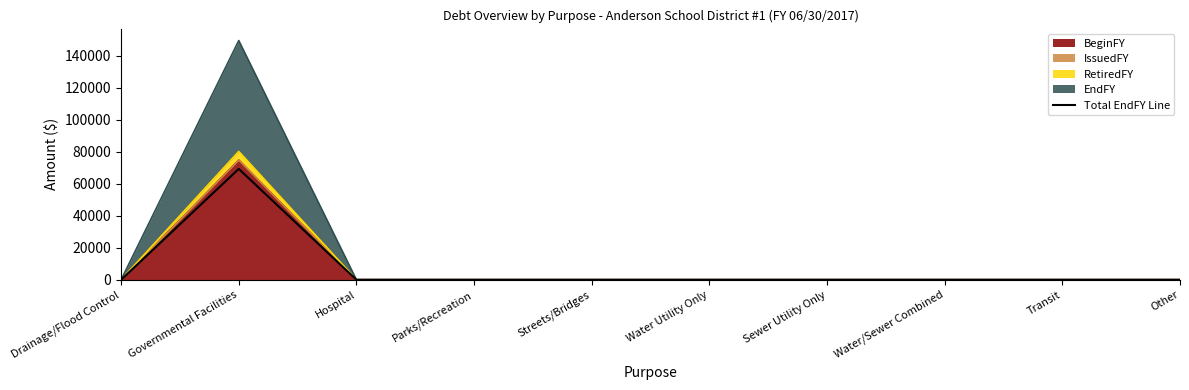

What is the average value?

6925